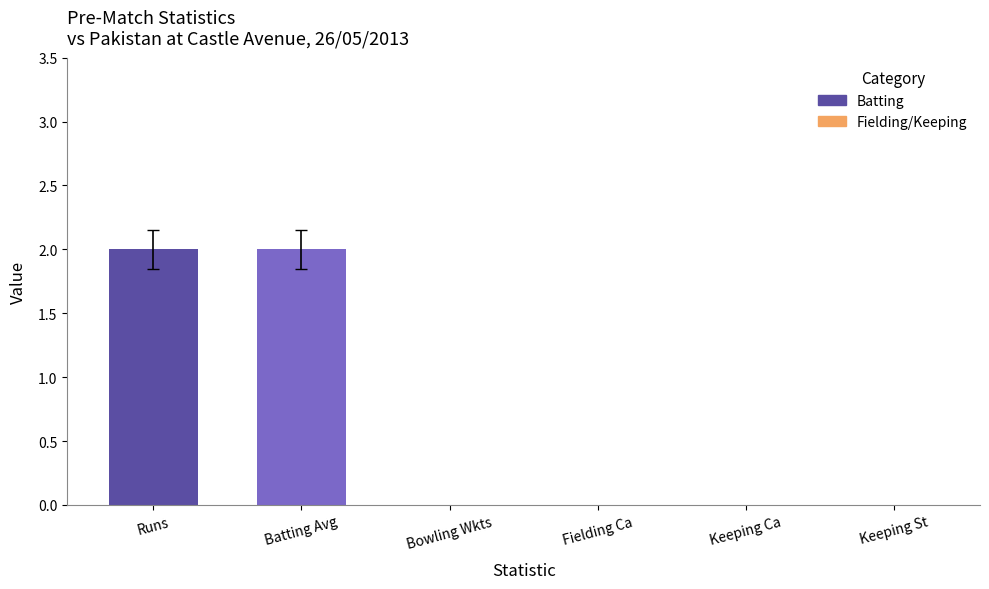

What is the change in value from Runs to Fielding Ca?

-2